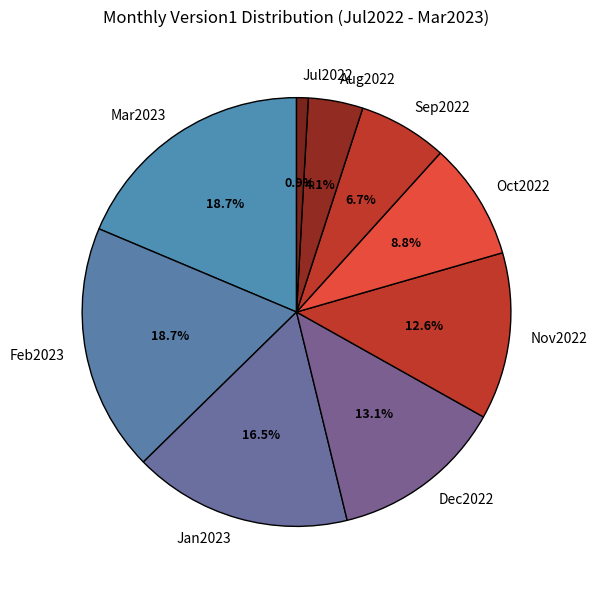

How many slices are in this pie chart?

9